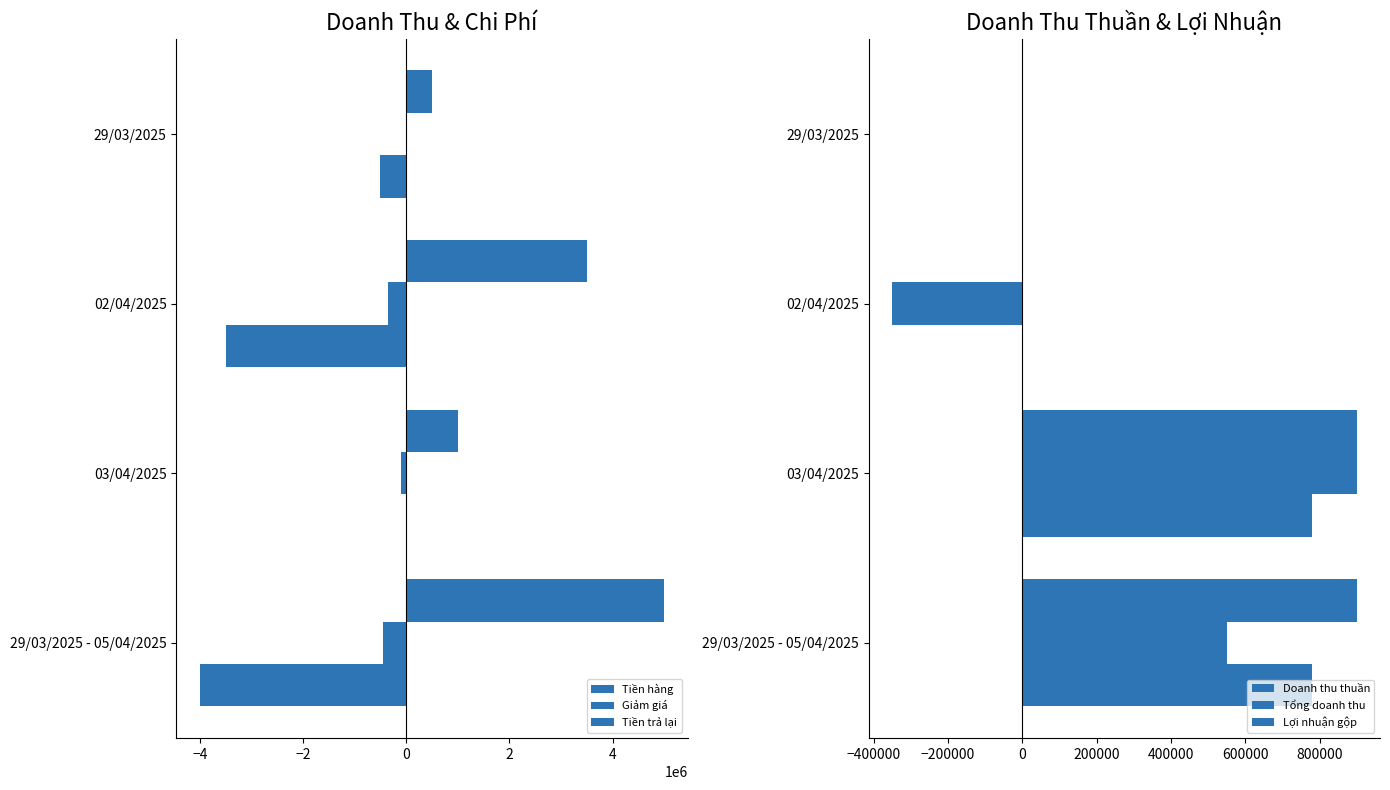

Which series has the largest total across all categories?

Tiền hàng